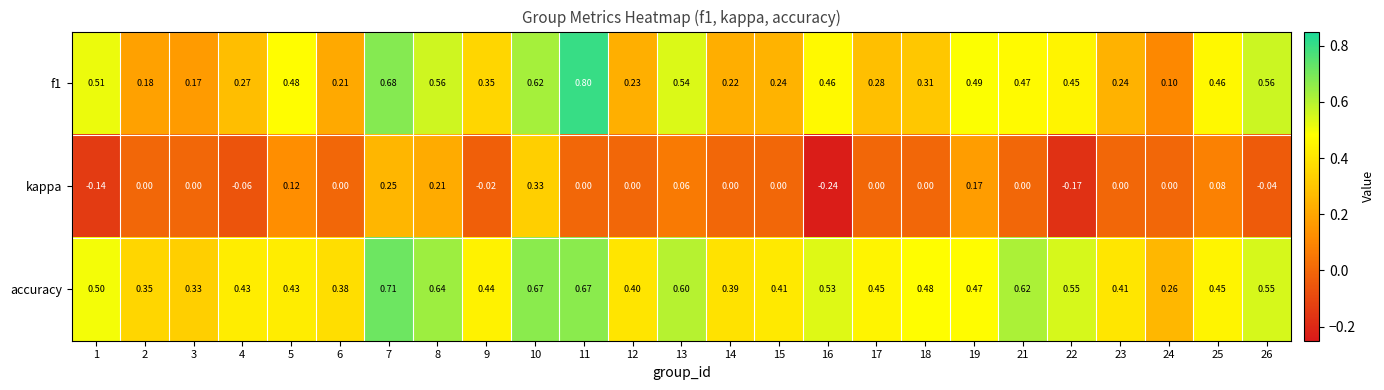

Is the value of f1 at 9 greater than the value of kappa at 19?

Yes